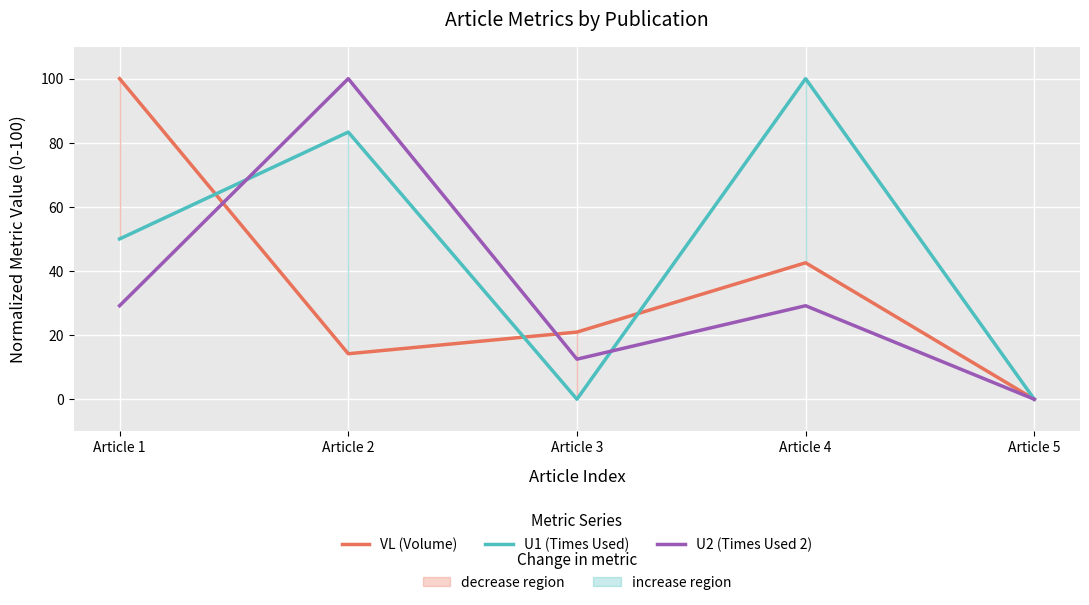

Which series ends up on top after the final intersection of VL (Volume) and U2 (Times Used 2)?

VL (Volume)